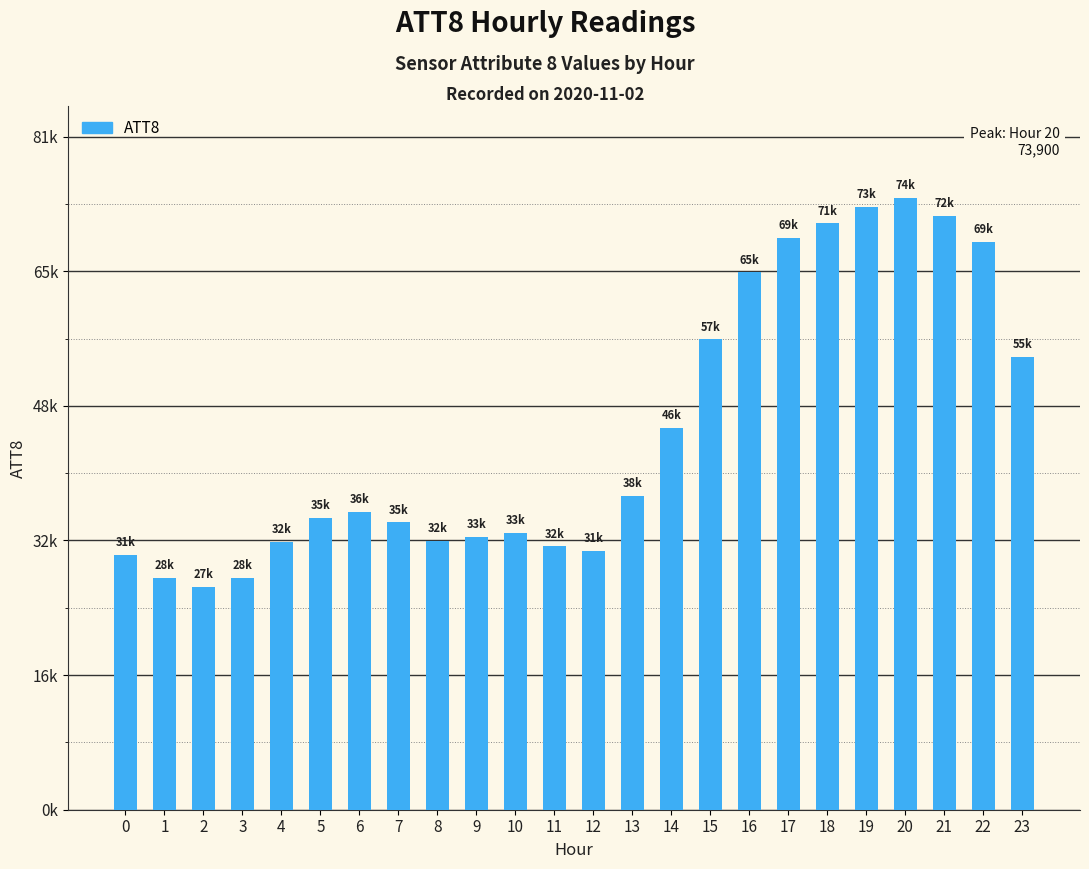

At which label does the data first exceed 36000?

13